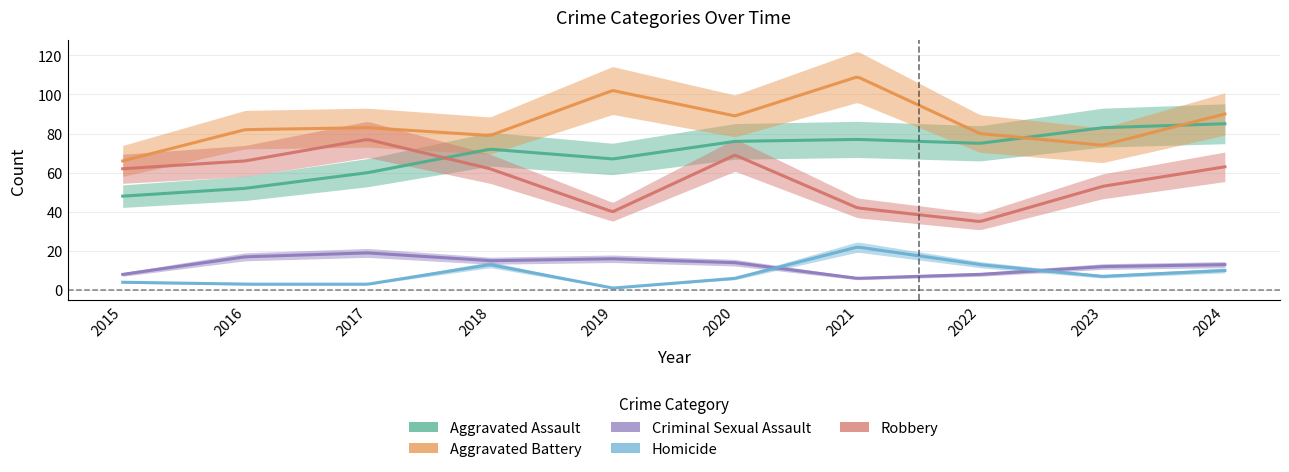

What is the difference between the maximum and second lowest values in the Homicide series?

19